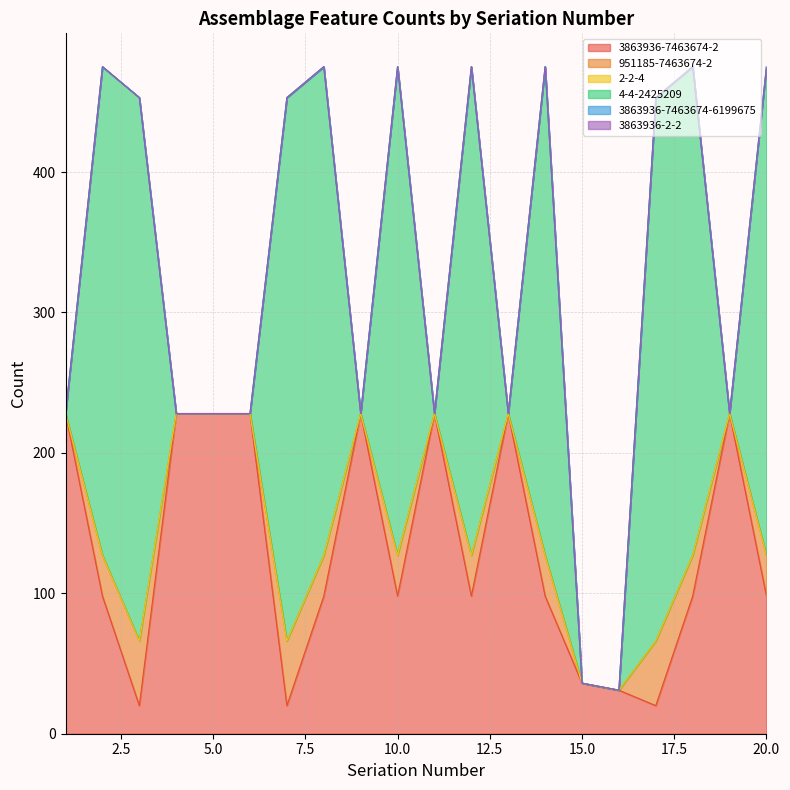

List the labels in order of 4-4-2425209 value, largest first.

3, 7, 17, 2, 8, 10, 12, 14, 18, 20, 1, 4, 5, 6, 9, 11, 13, 15, 16, 19